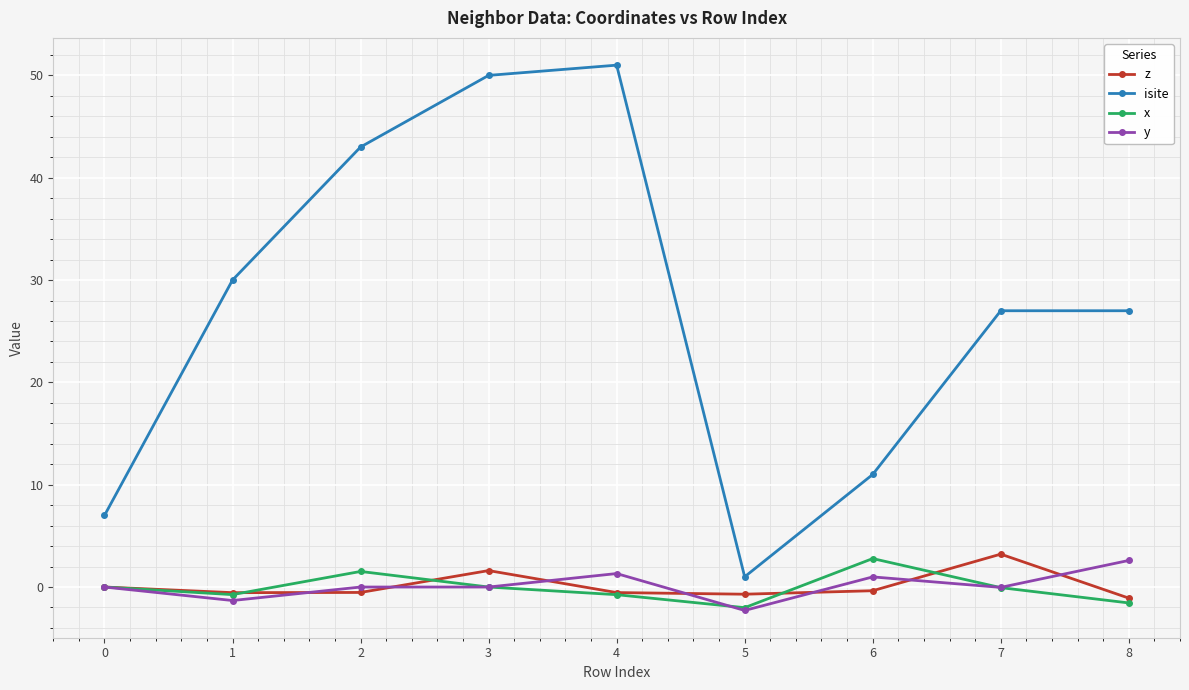

Is it true that y equals -3.2 at 0?

False